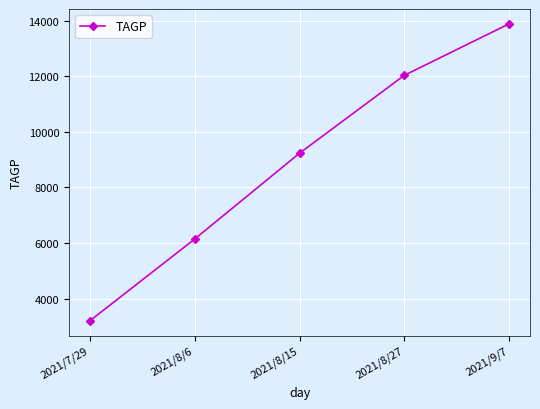

How many lines are shown in the chart?

1